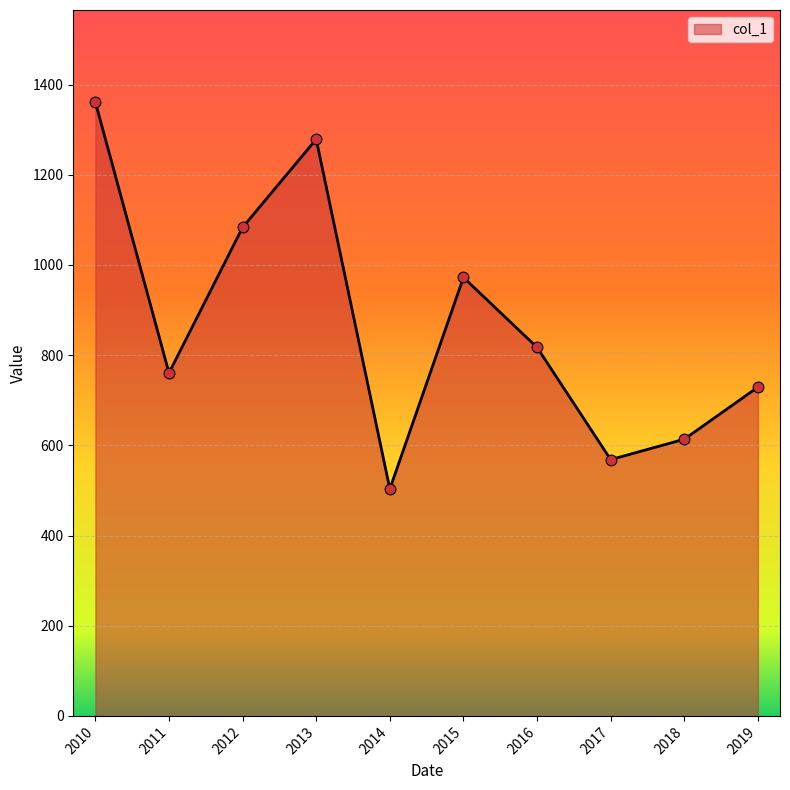

What is the change in value from 2011 to 2019?

-31.4